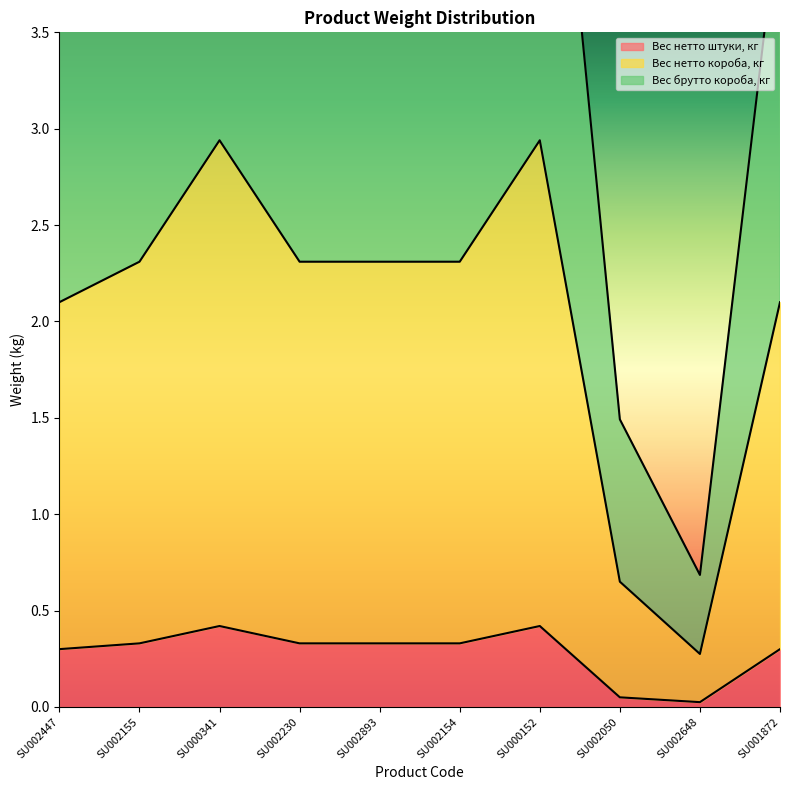

In Вес нетто короба, кг, how many points are lower than both neighbors (excluding endpoints)?

1